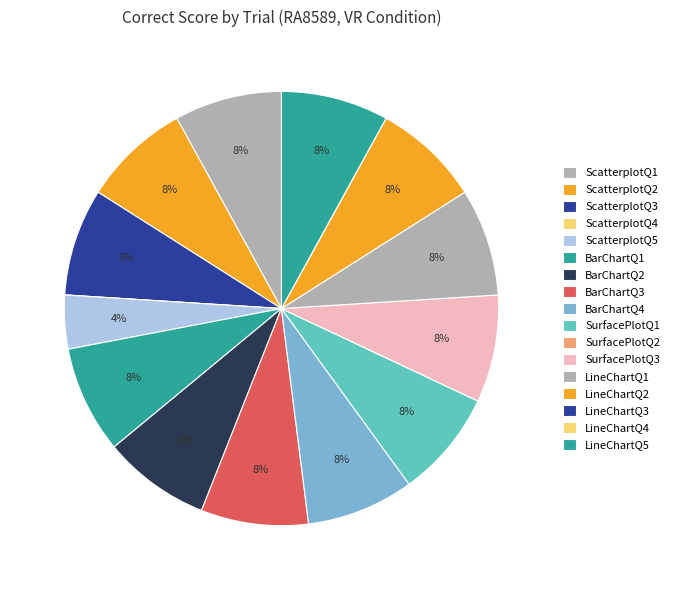

The BarChartQ3 slice represents 16% of the pie. True or false?

False